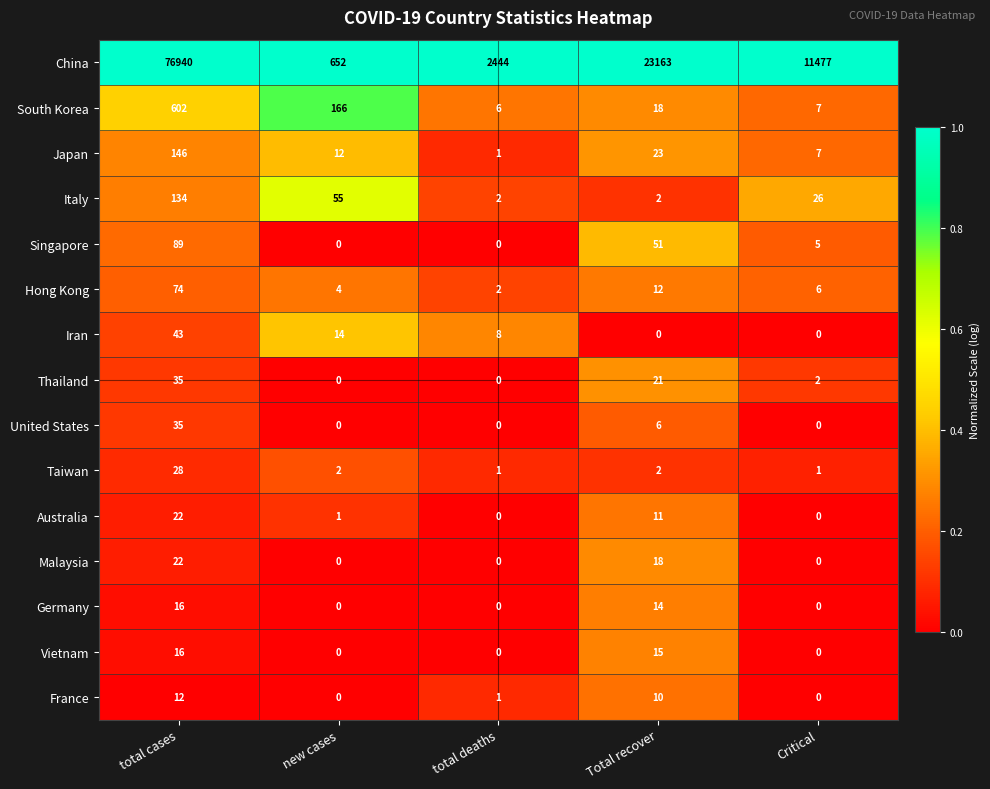

The value of Vietnam at total cases is 16. True or false?

True